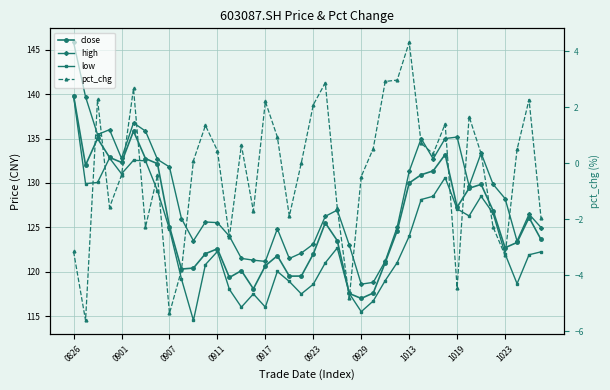

How many lines are shown in the chart?

4